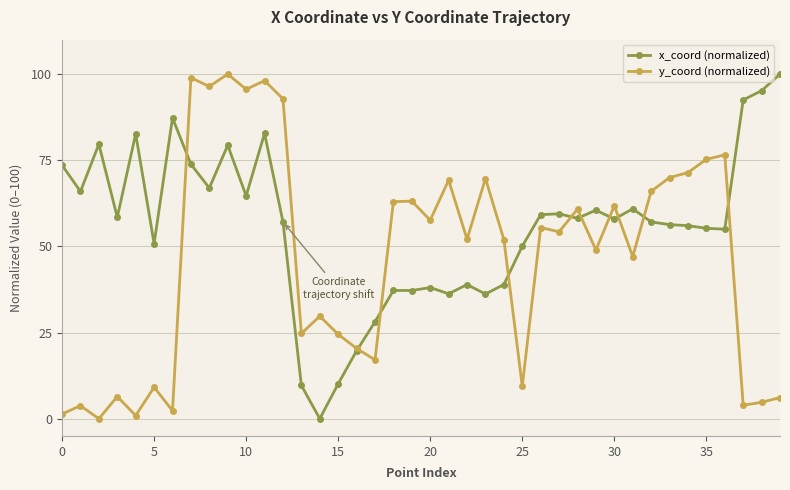

What is the maximum value for y_coord (normalized)?

100.0